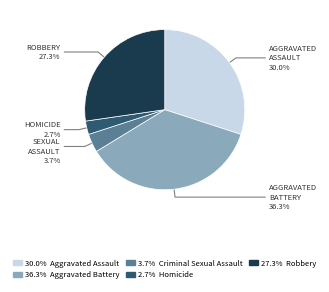

Is there a majority slice in this chart?

No